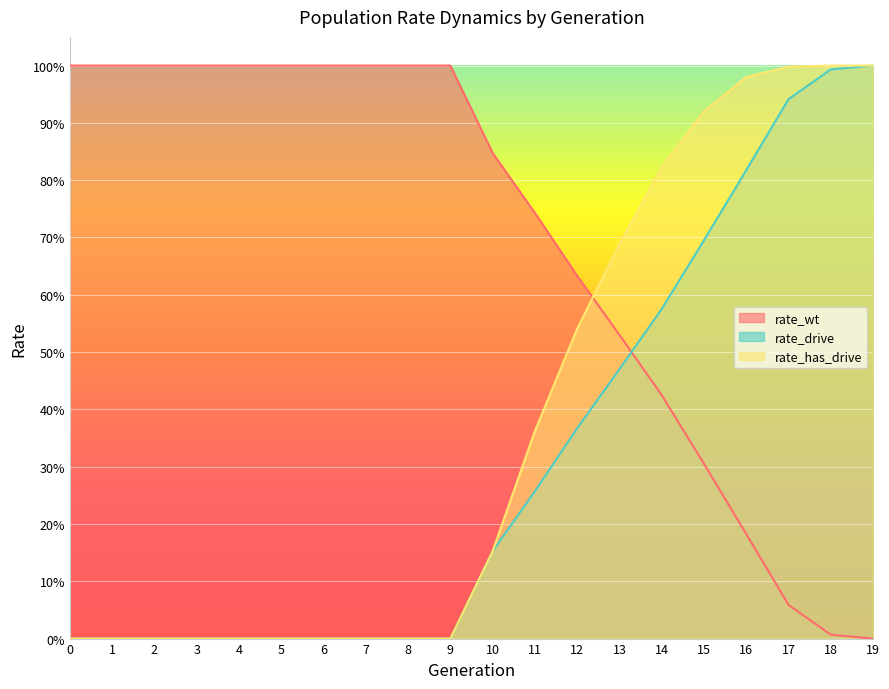

How many intersections are there between rate_wt and rate_drive?

1